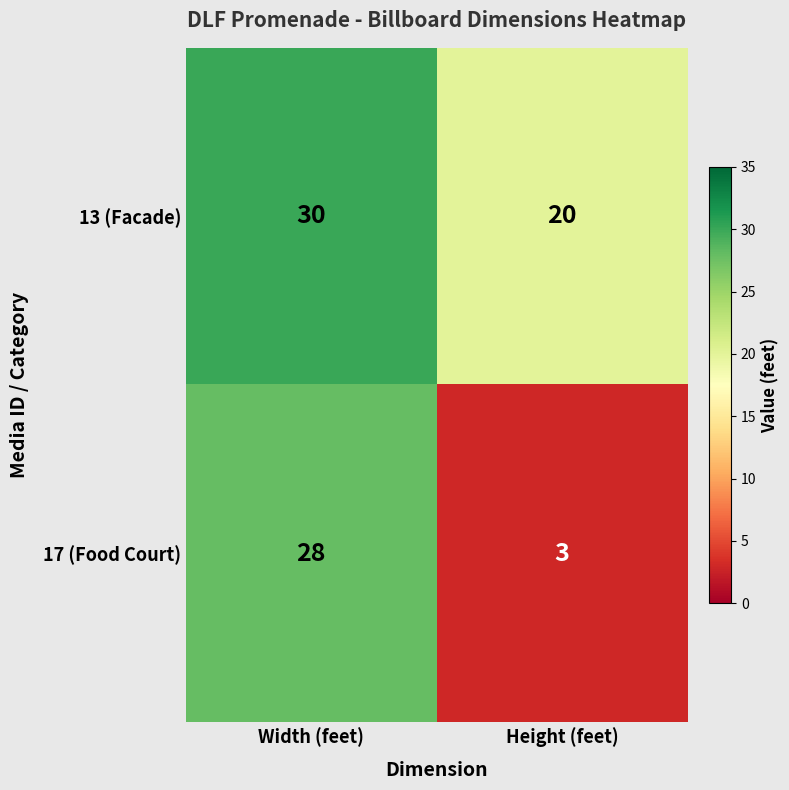

Rank the series at Width (feet) from lowest to highest value.

17 (Food Court), 13 (Facade)